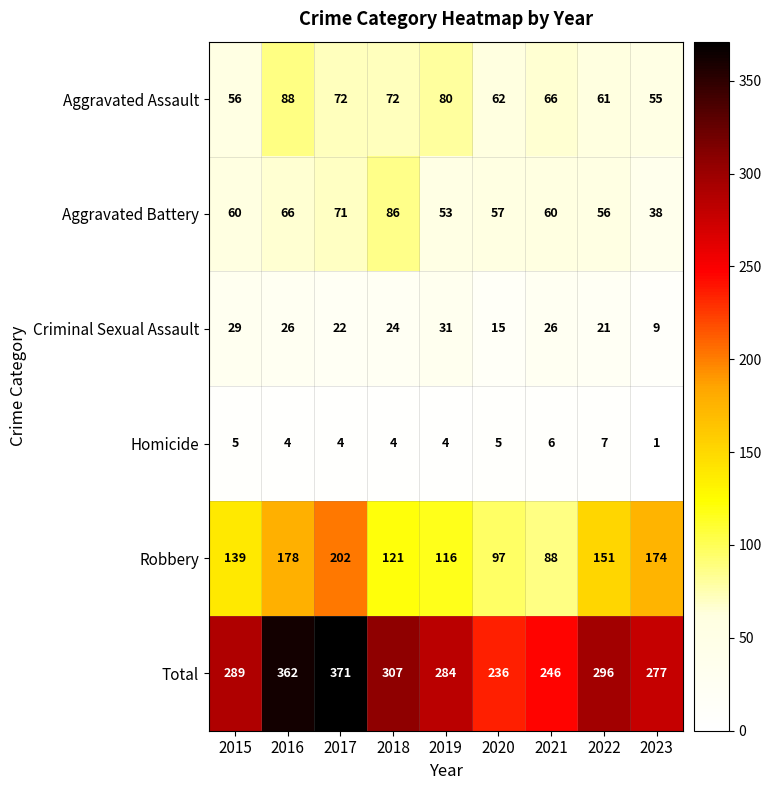

At which label does Aggravated Assault reach its minimum?

2023